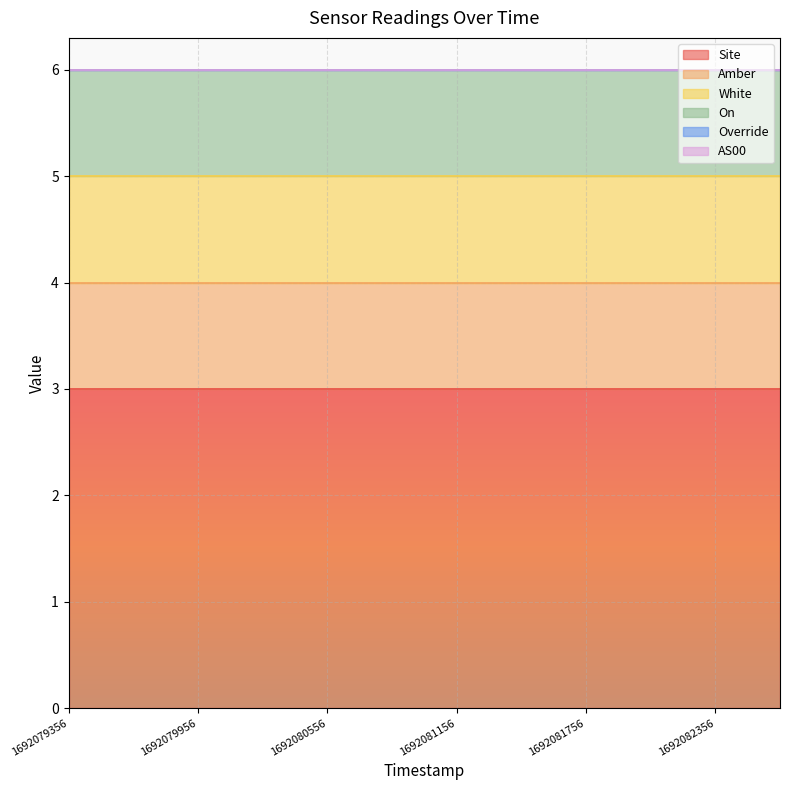

True or false: AS00 and White intersect in this chart.

False